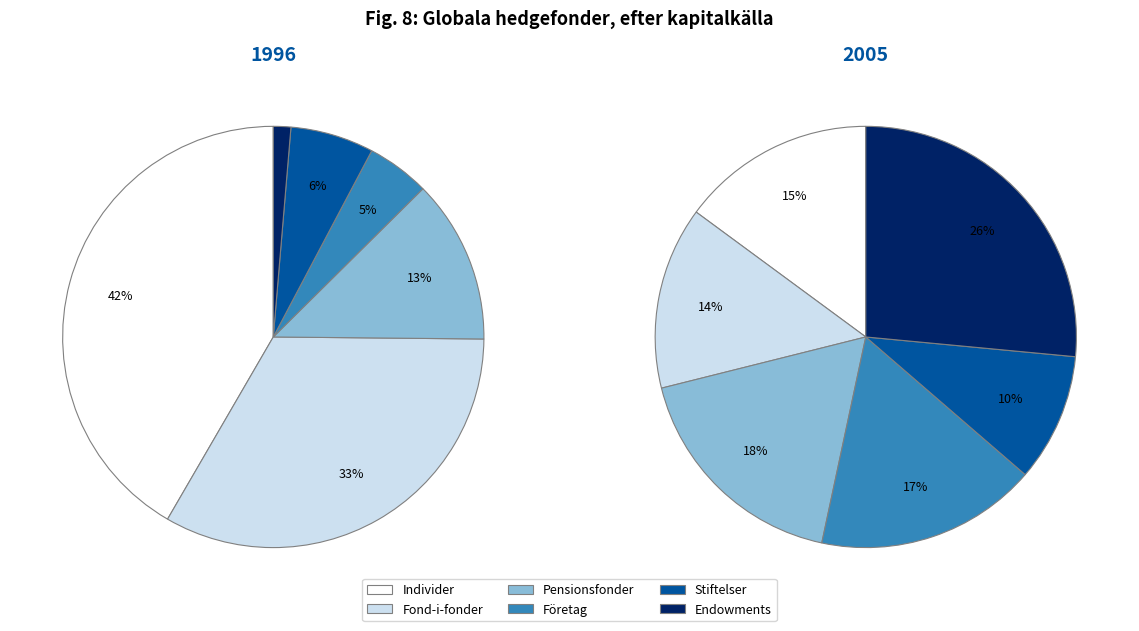

To the nearest percent, what is the combined percentage of 0 and 2?

56%